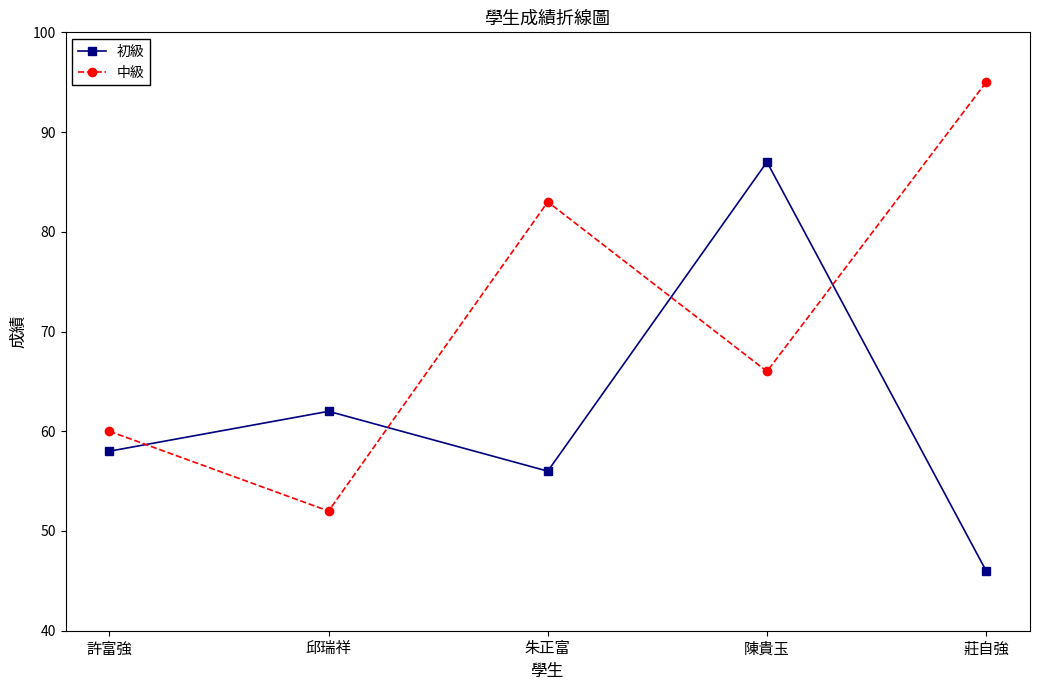

What is the sum of all 初級 values?

309